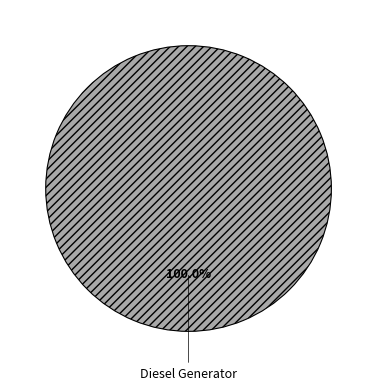

Is there a majority slice in this chart?

Yes